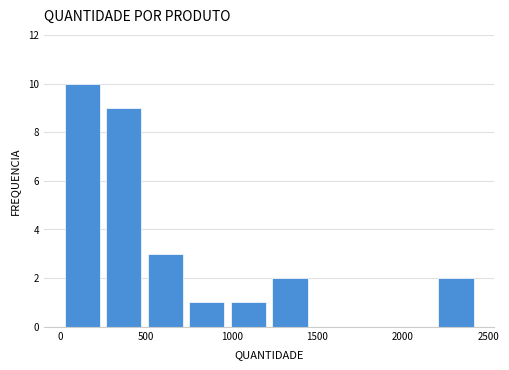

Reading left to right, transcribe this chart: for each bar, give the range it covers on the x-axis and its height. Neither the bar edges nor the heights are printed on the chart, so give them approximately, as read against the axes.

0 to 250: 10
250 to 500: 9
500 to 750: 3
750 to 1000: 1
1000 to 1200: 1
1200 to 1450: 2
1450 to 1700: 0
1700 to 1950: 0
1950 to 2200: 0
2200 to 2450: 2